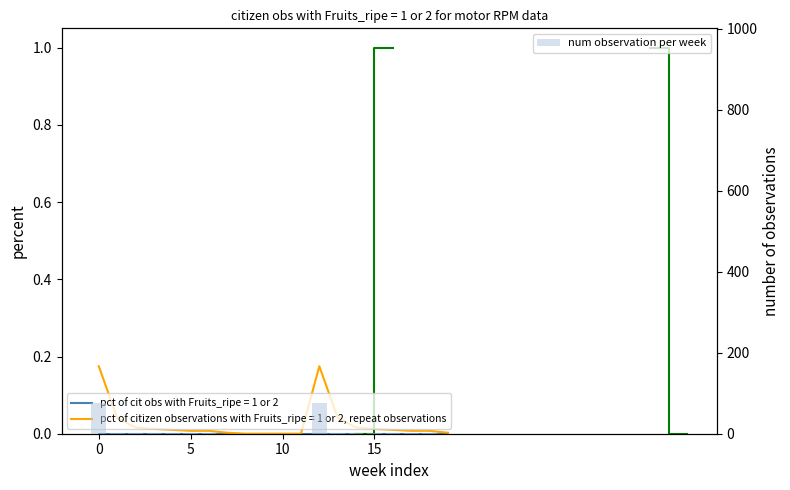

What is the sum of the values at 13 and 16?

3